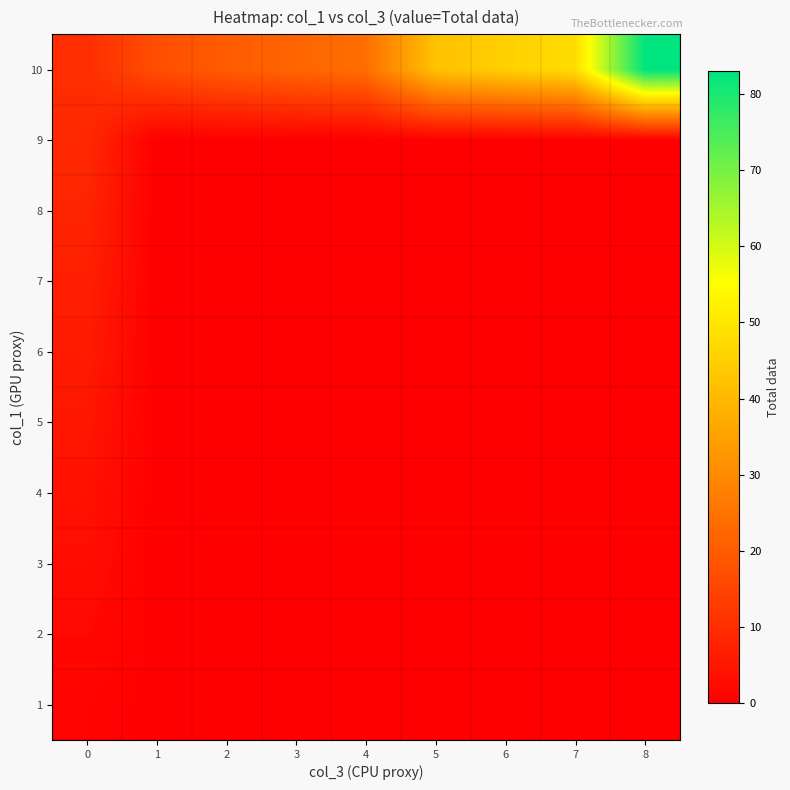

List the series in order of their peak value, lowest first.

row_0, row_1, row_2, row_3, row_4, row_5, row_6, row_7, row_8, row_9